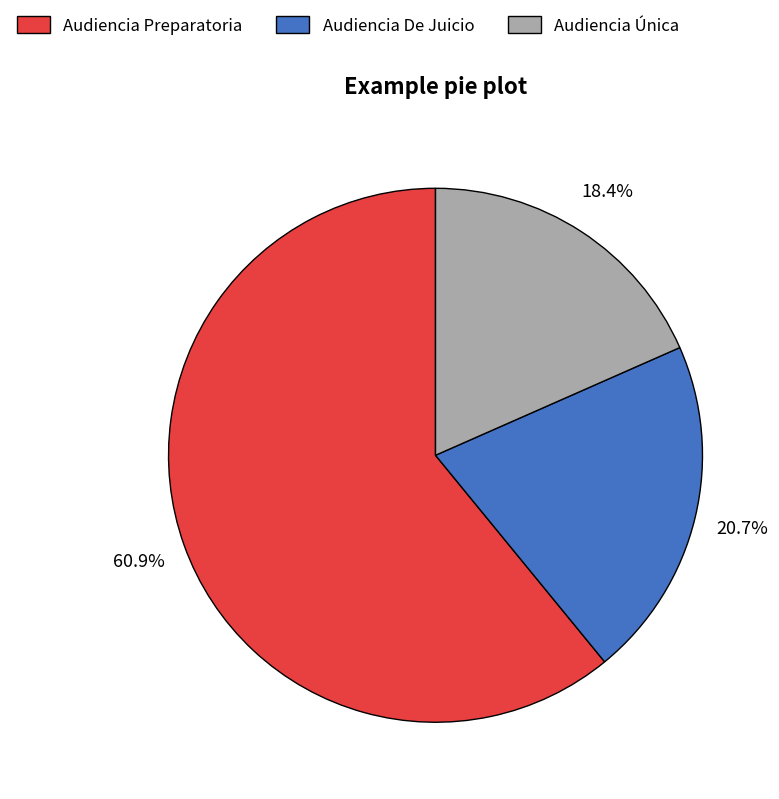

Rank the categories by value from lowest to highest.

Audiencia Única, Audiencia De Juicio, Audiencia Preparatoria